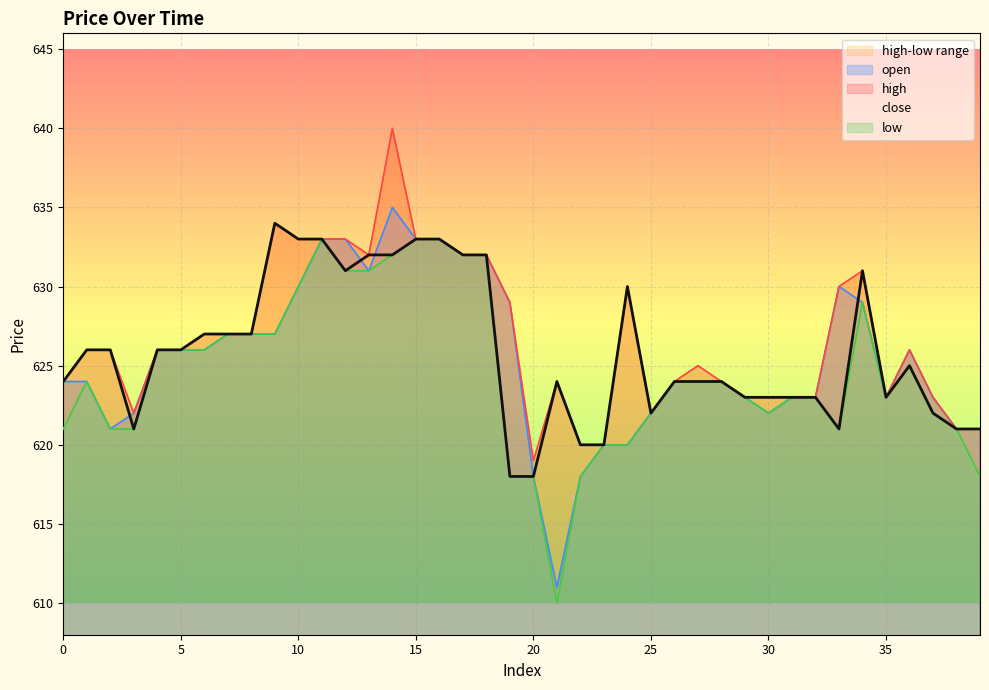

Rank the series at 30 from highest to lowest value.

high, close, open, low